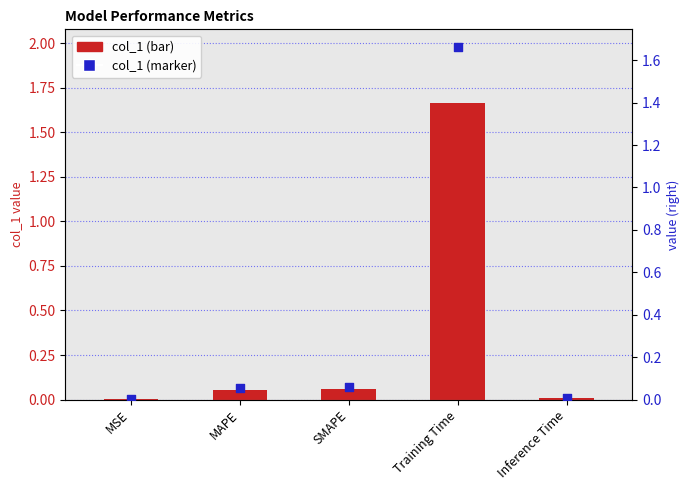

At which category is the sum across all series the highest?

Training Time